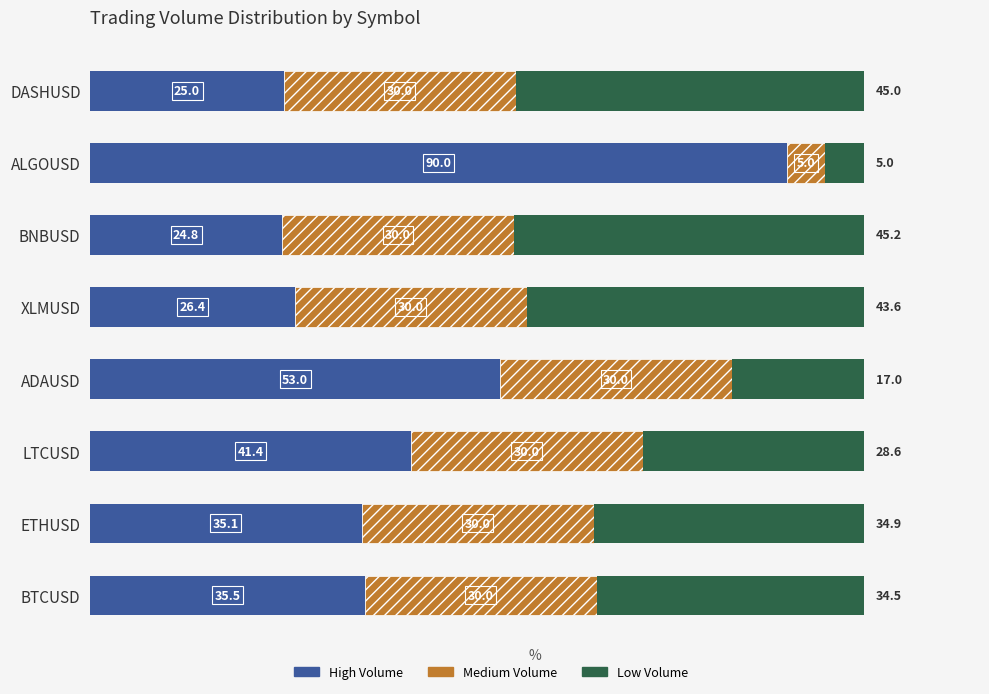

What is the maximum value for High Volume?

90.0